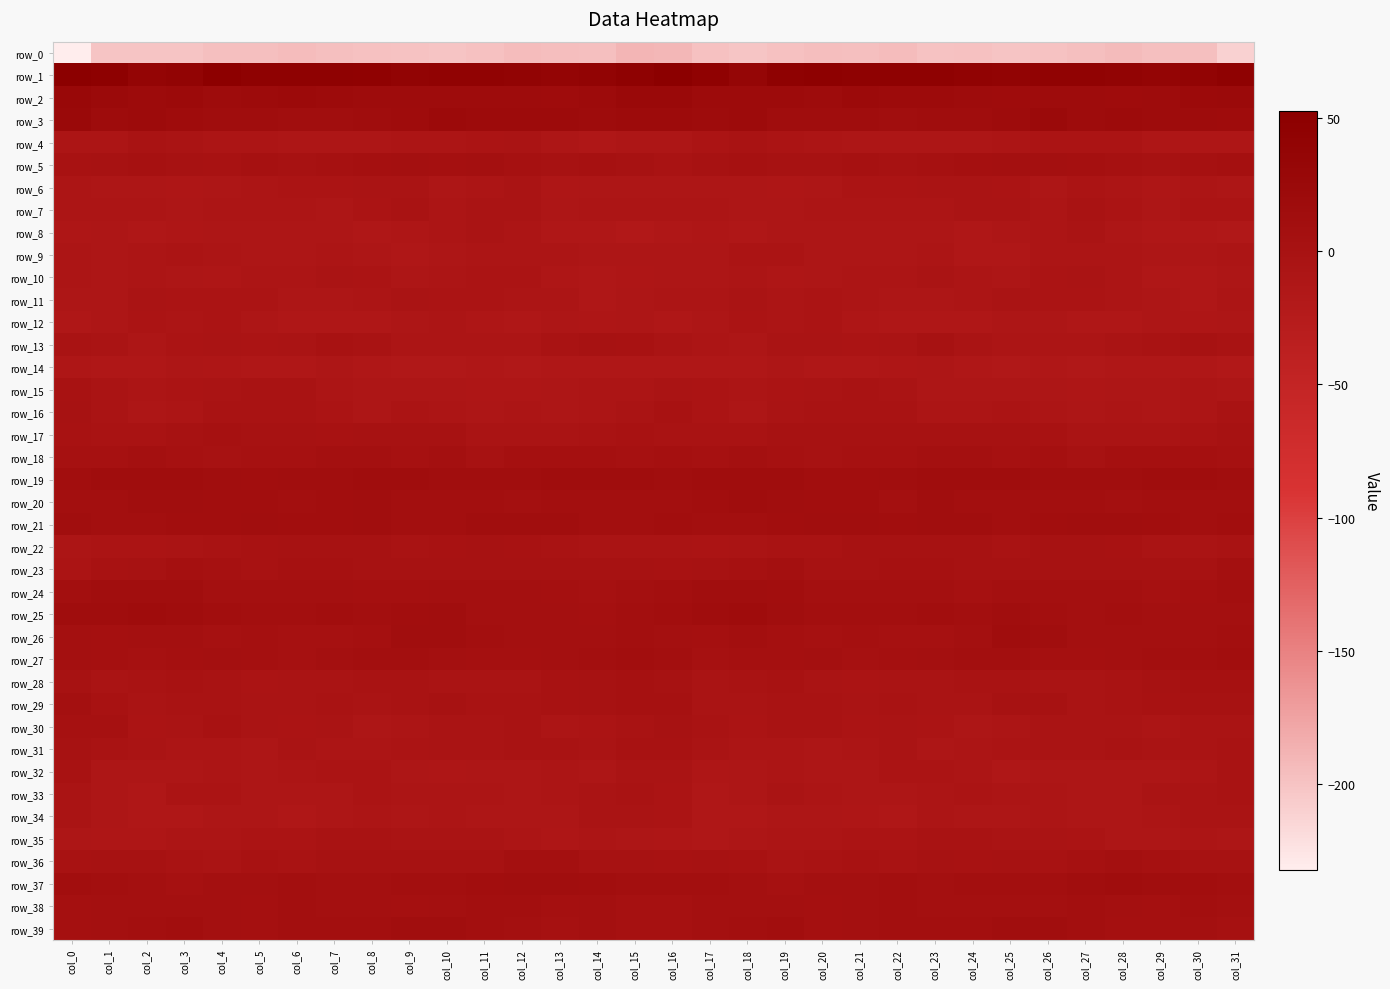

List the series in order of their peak value, lowest first.

row_0, row_14, row_9, row_12, row_8, row_10, row_6, row_34, row_11, row_33, row_4, row_7, row_35, row_32, row_15, row_13, row_31, row_16, row_22, row_17, row_28, row_30, row_23, row_5, row_29, row_36, row_18, row_38, row_27, row_24, row_21, row_39, row_37, row_20, row_26, row_19, row_25, row_3, row_2, row_1